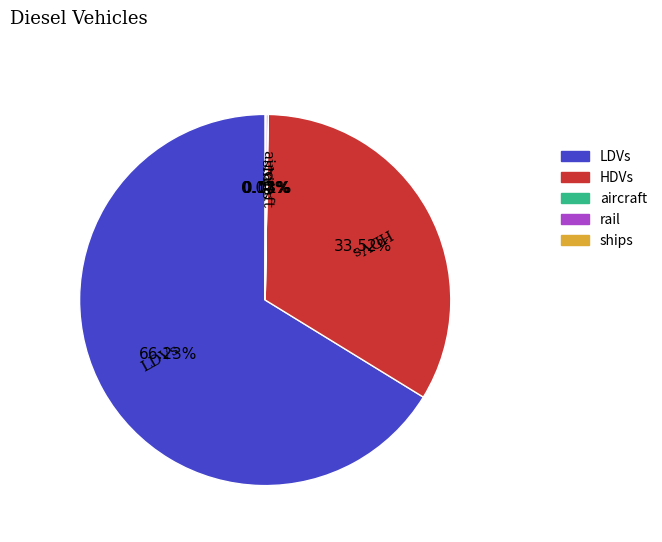

The HDVs slice represents 34% of the pie. True or false?

True